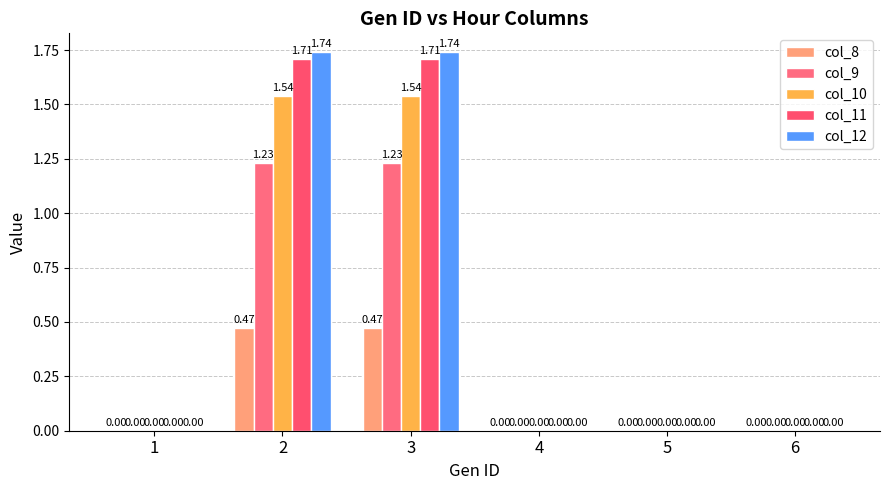

Are the bars horizontal?

No